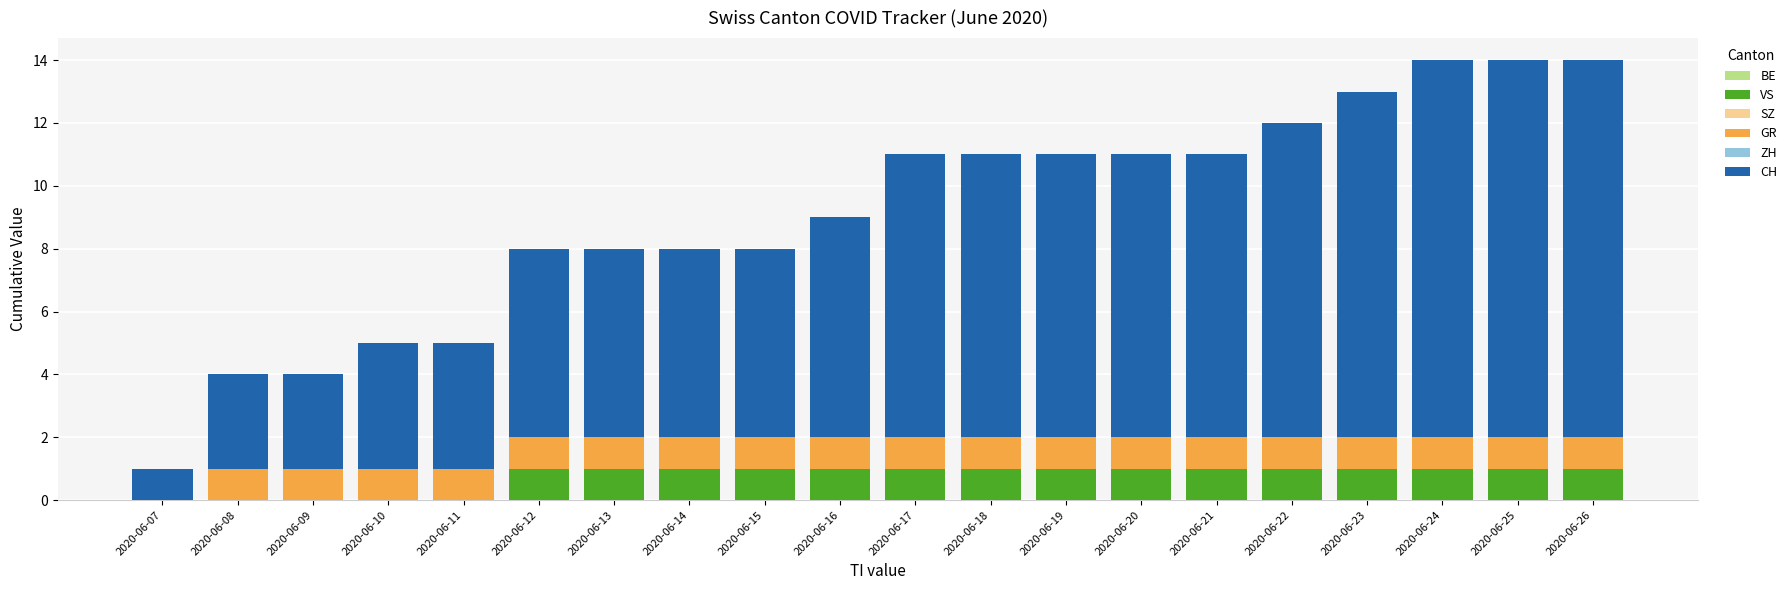

True or false: VS has a value of 1 at 2020-06-12.

True